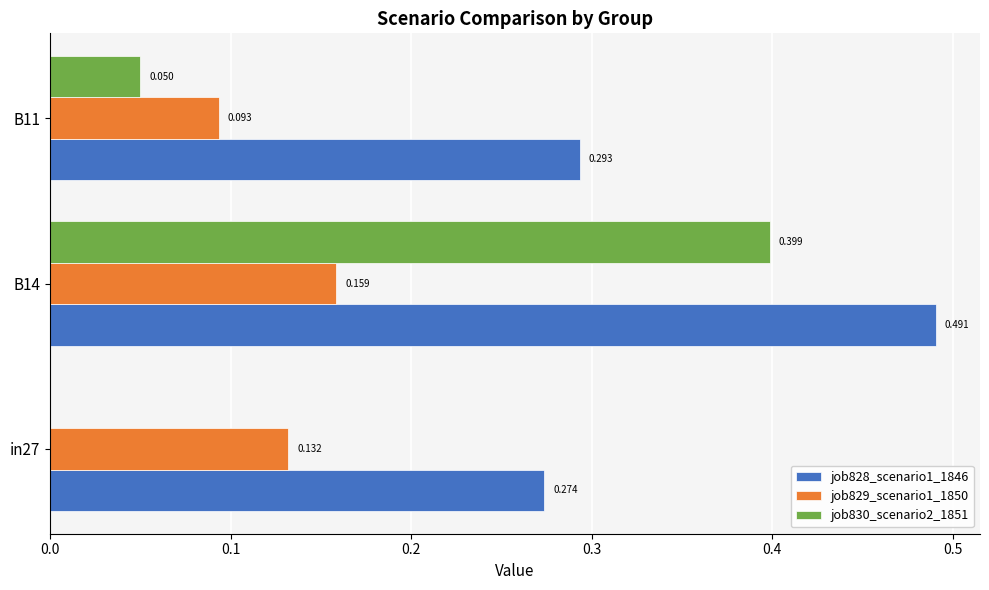

Is the value of job828_scenario1_1846 at B11 greater than the value of job830_scenario2_1851 at in27?

Yes